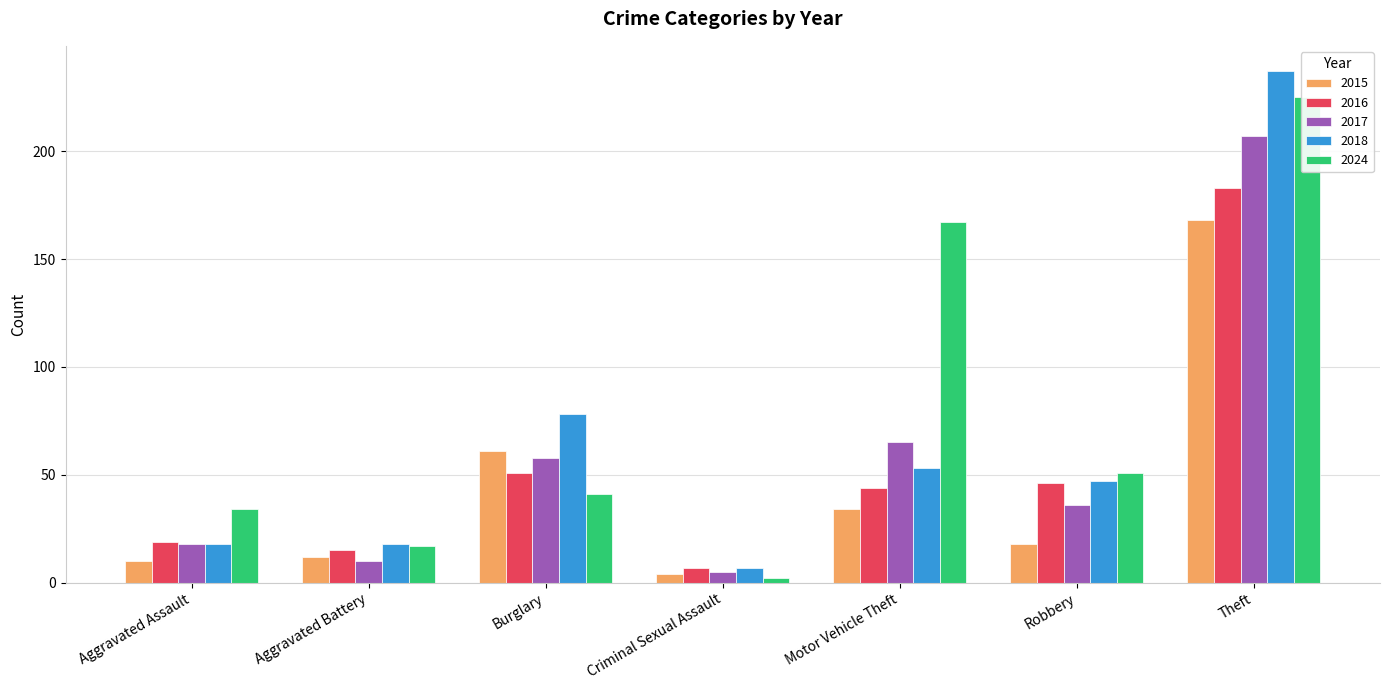

At Aggravated Battery, list the series in order from largest to smallest.

2018, 2024, 2016, 2015, 2017